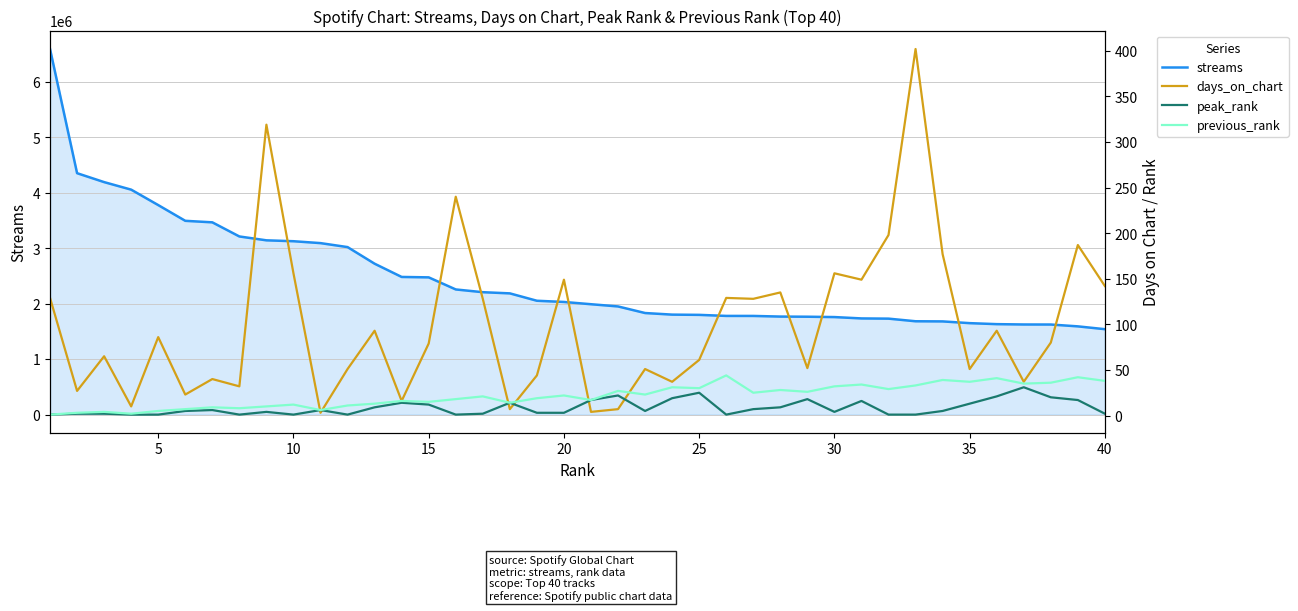

What is the minimum value for streams?

1540011